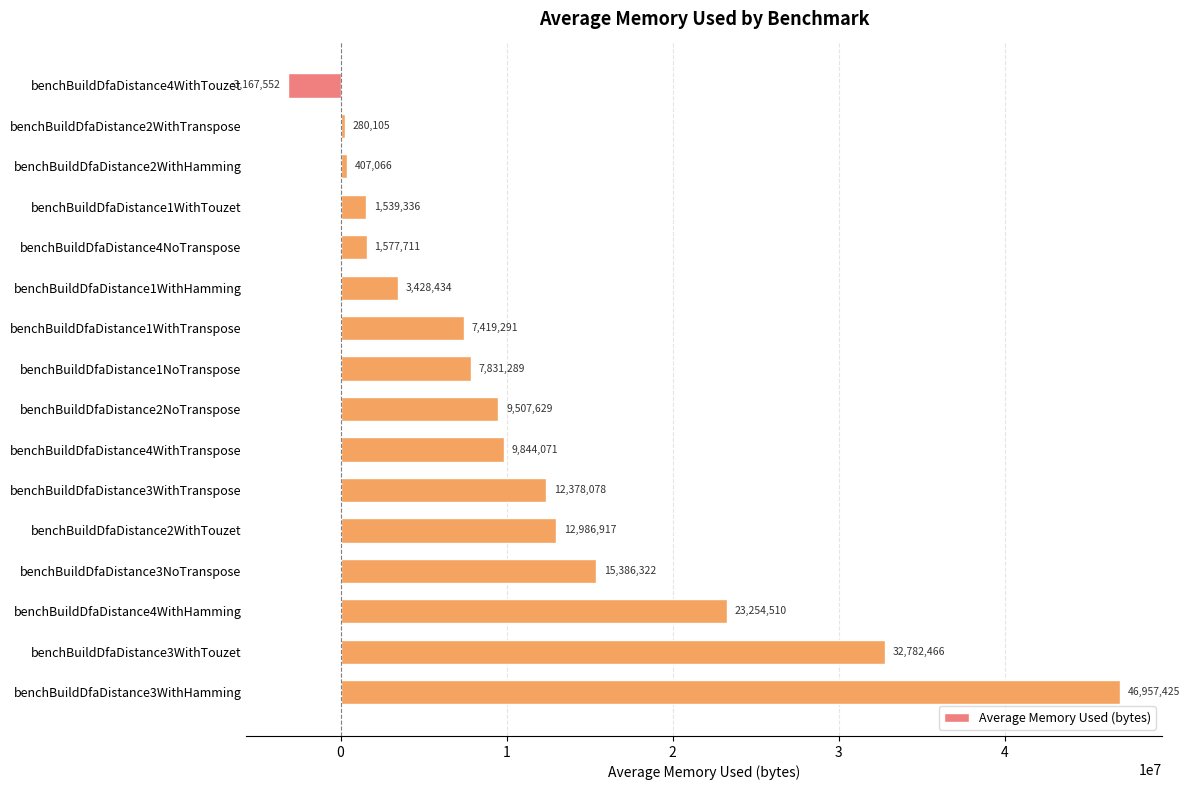

Between benchBuildDfaDistance3NoTranspose and benchBuildDfaDistance4WithHamming, which is larger?

benchBuildDfaDistance4WithHamming